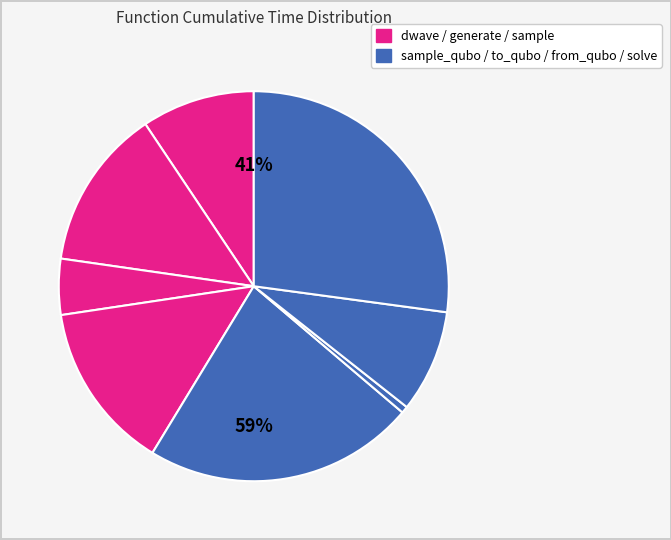

What is the smallest slice in the pie chart?

to_qubo